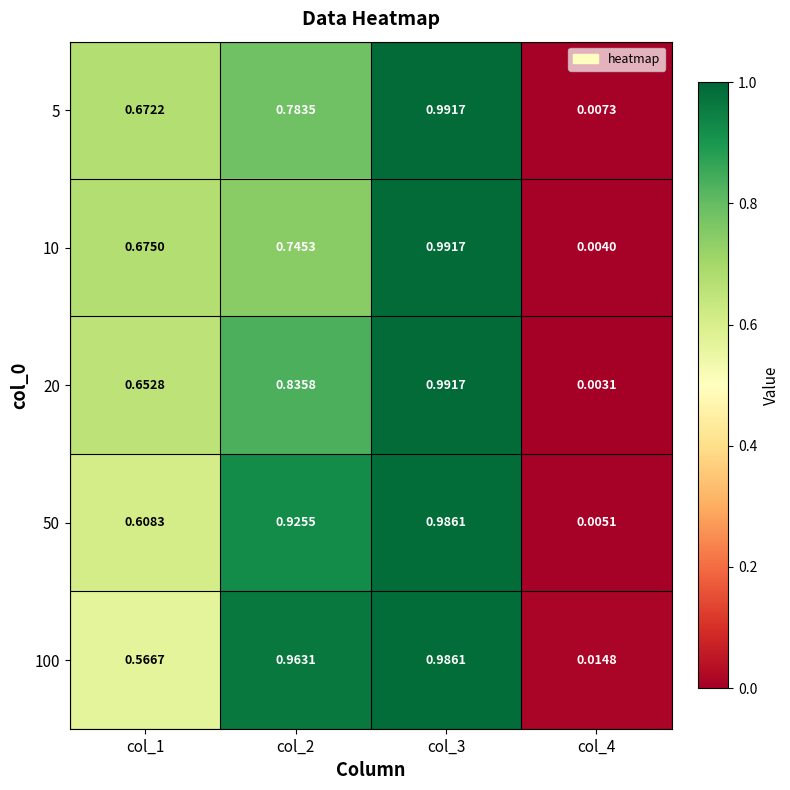

Is the value of 100 at col_2 greater than the value of 5 at col_1?

Yes